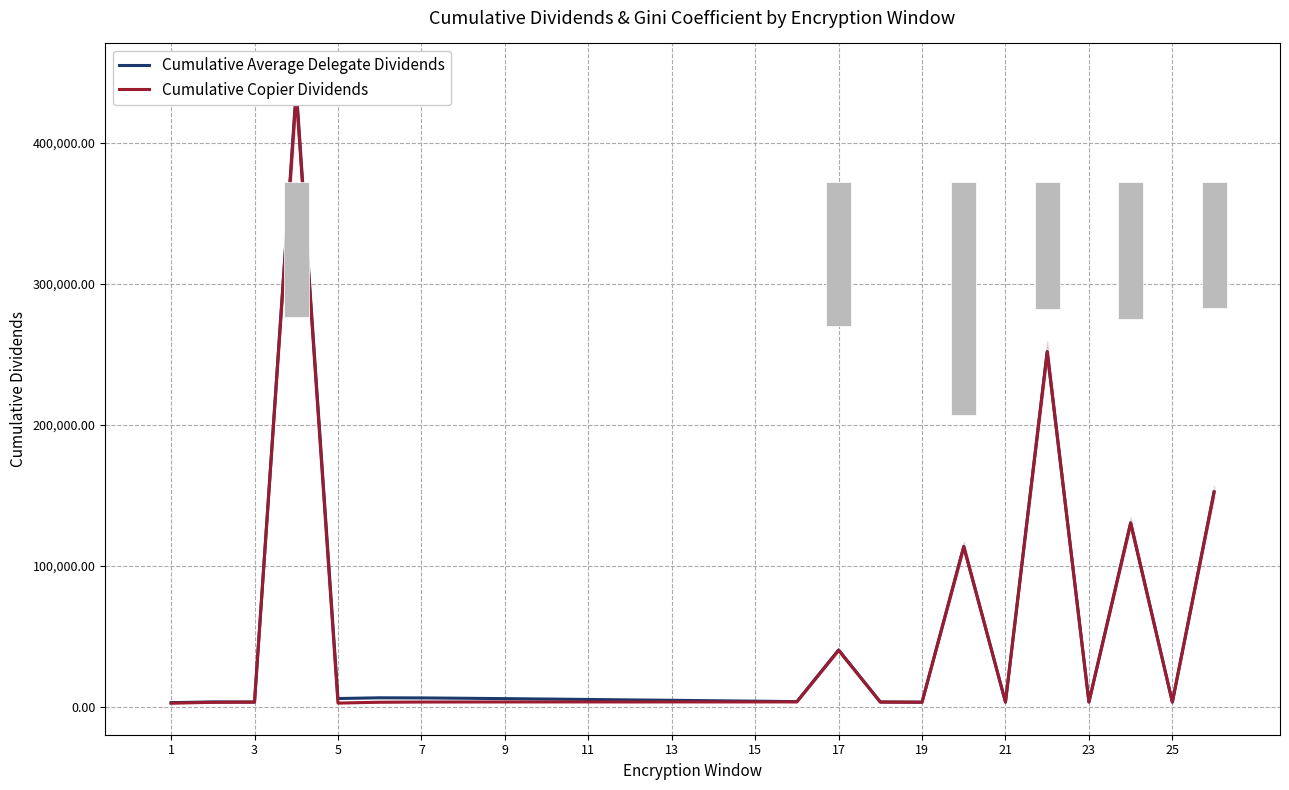

How many values in the Cumulative Average Delegate Dividends series are below 5118?

13